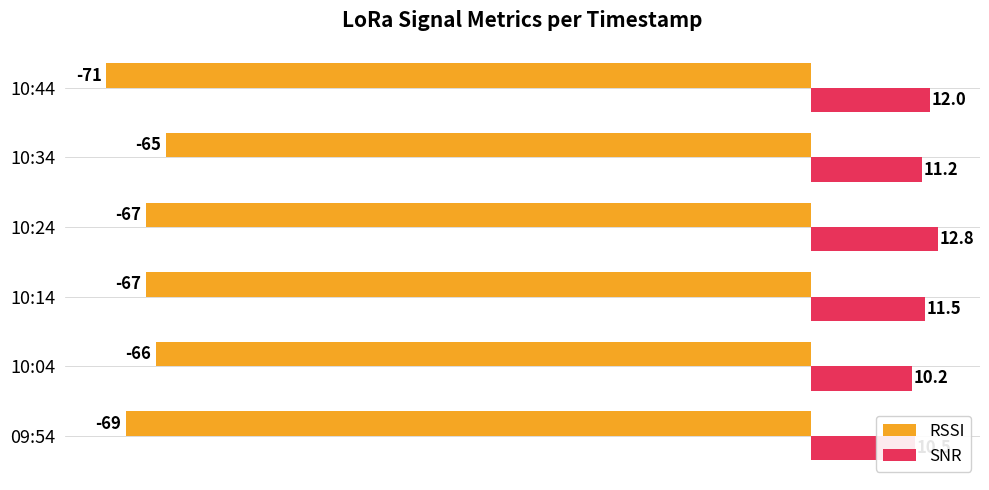

What is the minimum value for SNR?

10.2